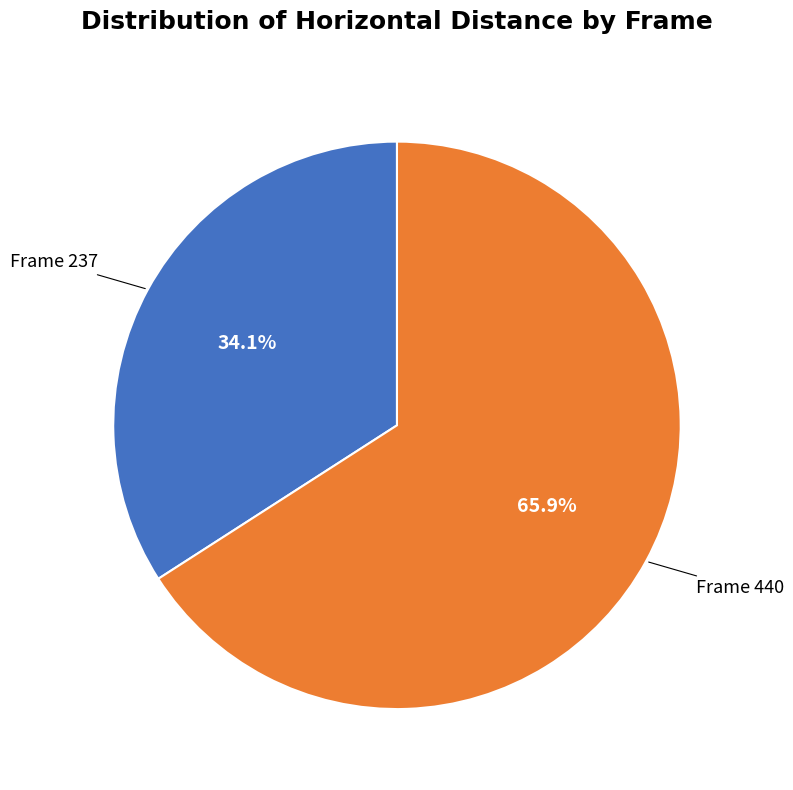

To the nearest percent, what is the average slice percentage?

50%